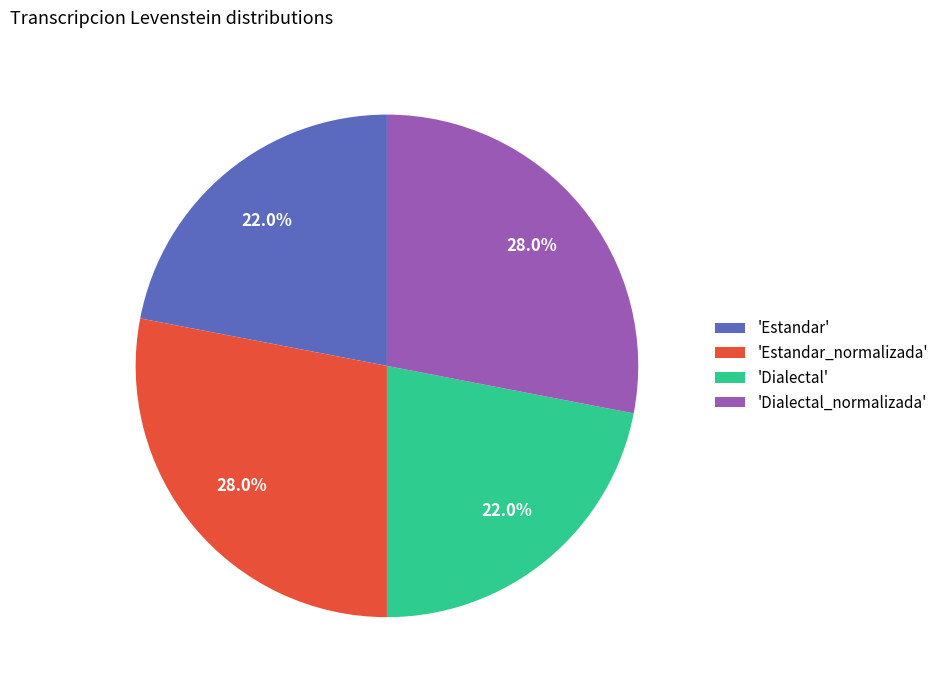

Count the number of slices in the pie.

4